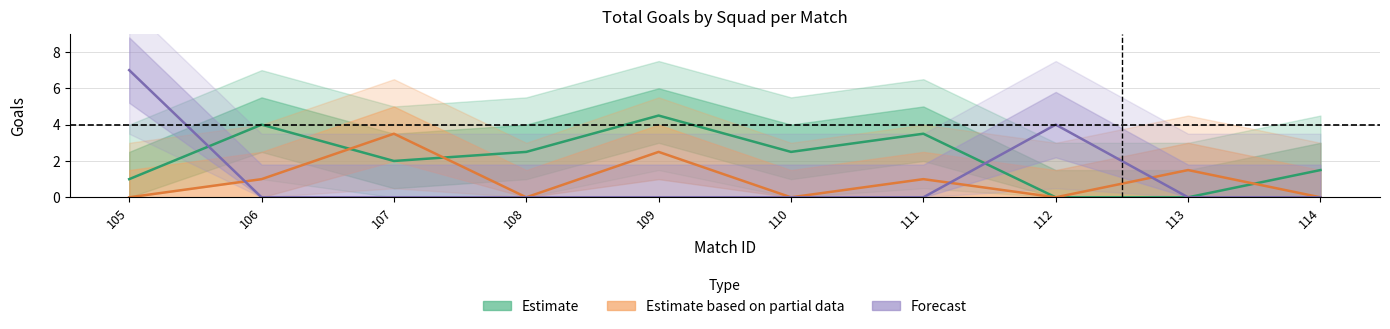

At which label does Estimate reach its minimum?

112